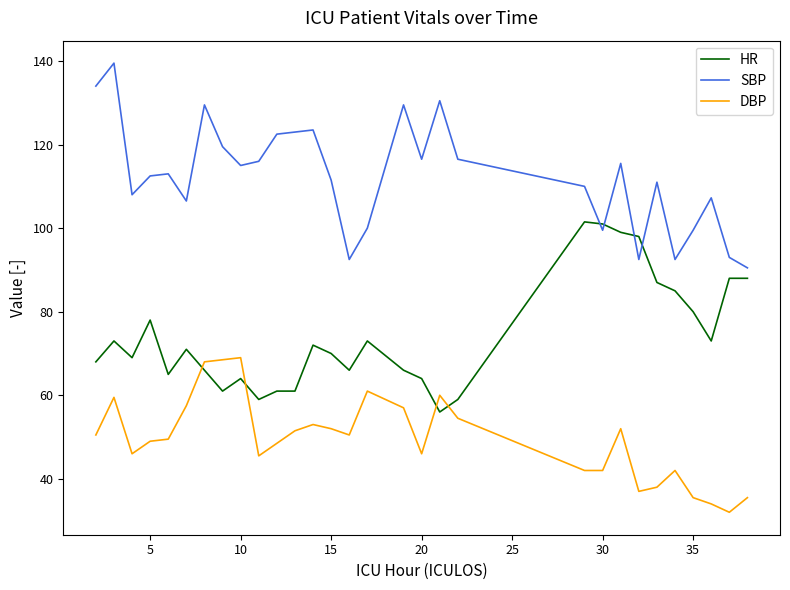

Which series has the largest total across all categories?

SBP